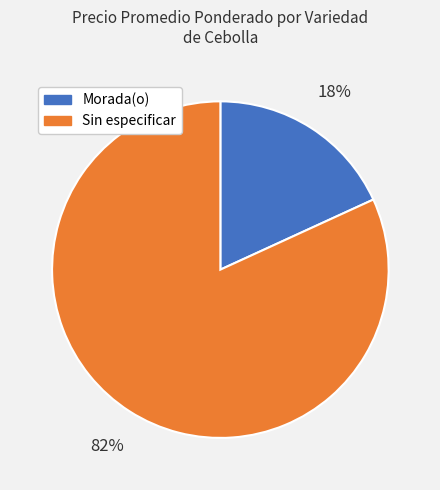

To the nearest percent, what is the average slice percentage?

50%